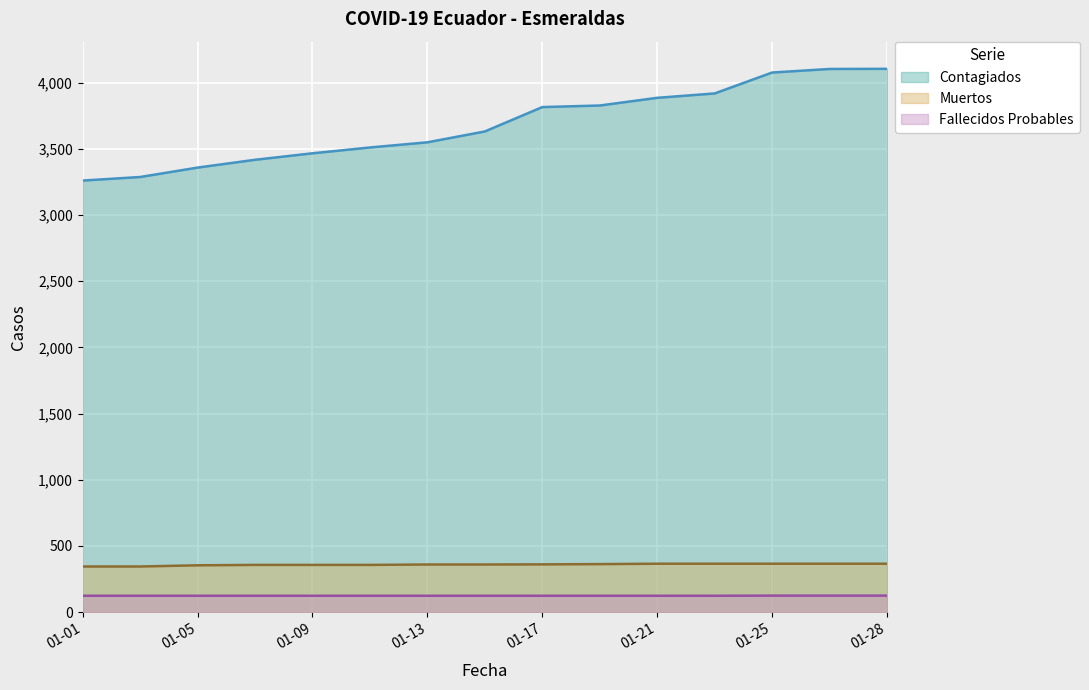

What is the sum of all Contagiados values?

55206